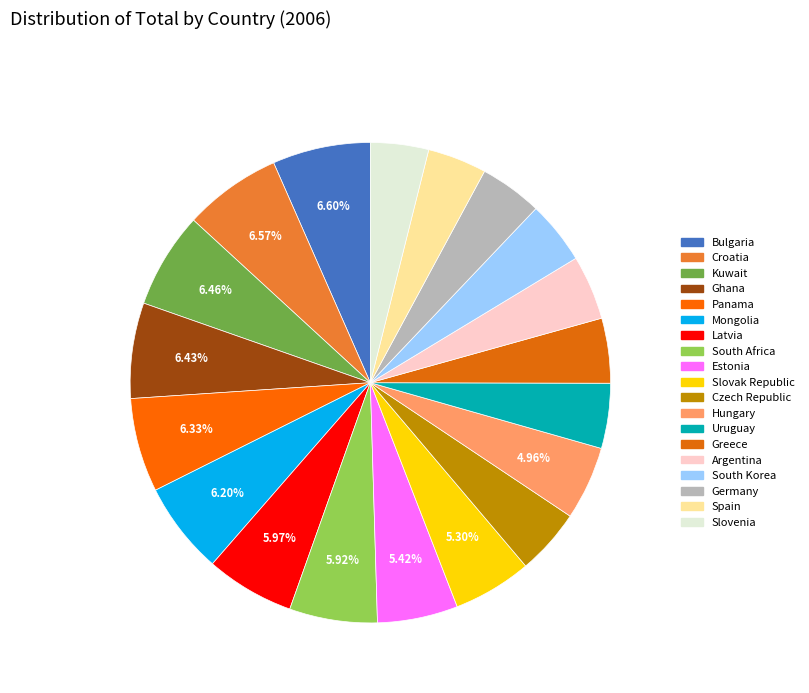

Is the sum of Czech Republic and Slovak Republic greater than half?

No